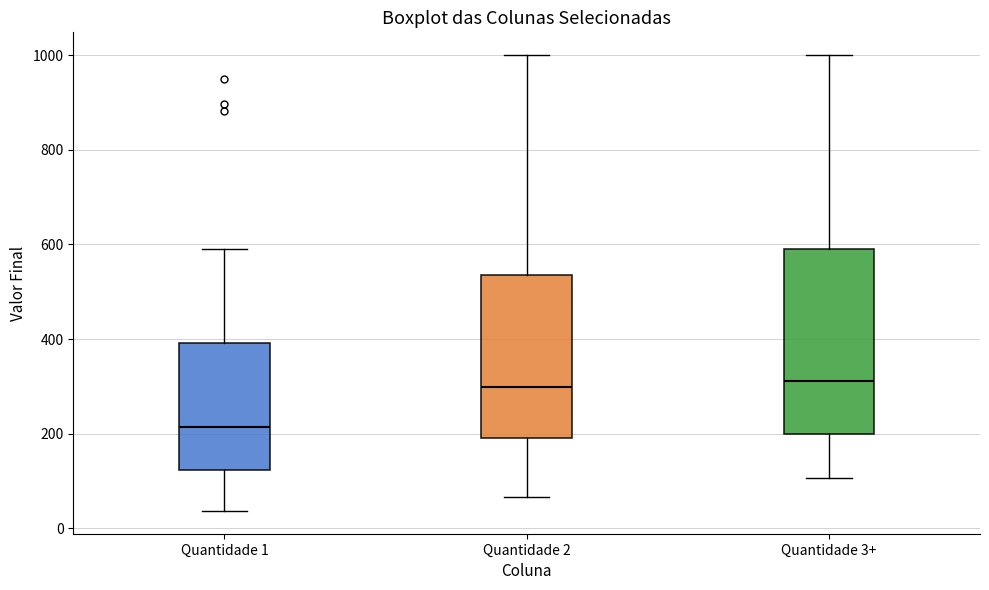

Where is the upper edge of the box for Quantidade 2 on the y-axis? The values are not printed on the chart, so give them approximately, as read against the axis.

540